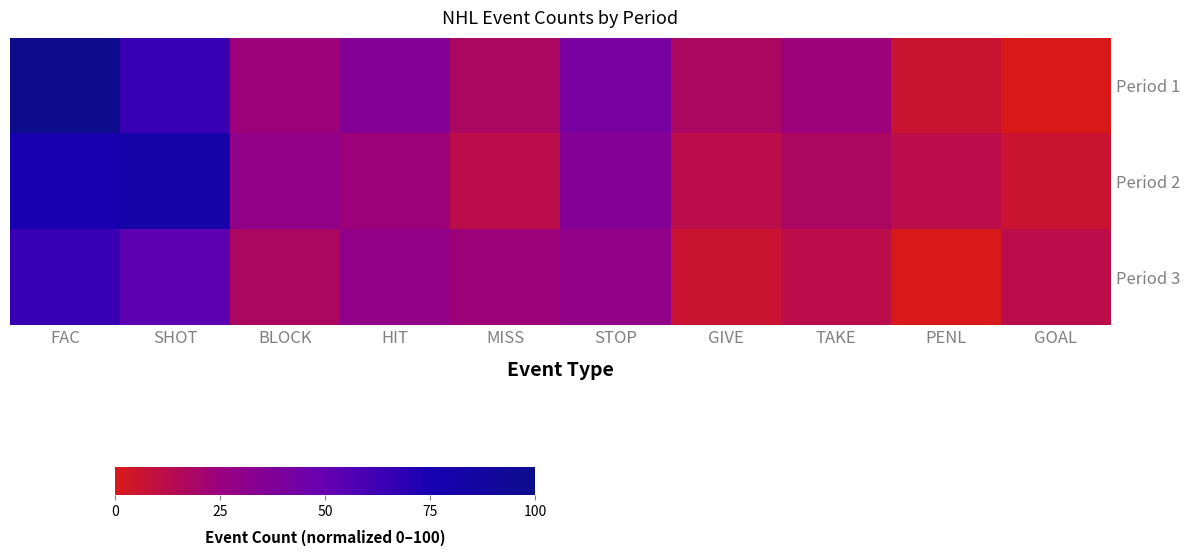

Which series has the largest total across all categories?

Period 1